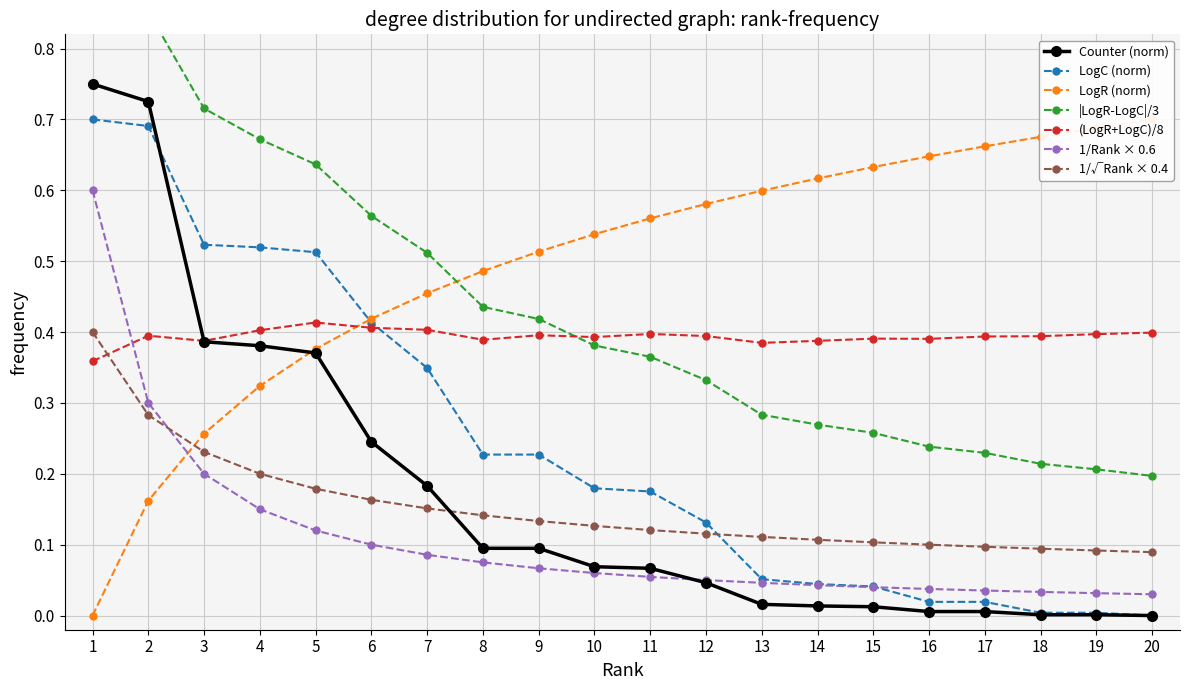

True or false: (LogR+LogC)/8 has more than 2 points higher than both neighbors.

True